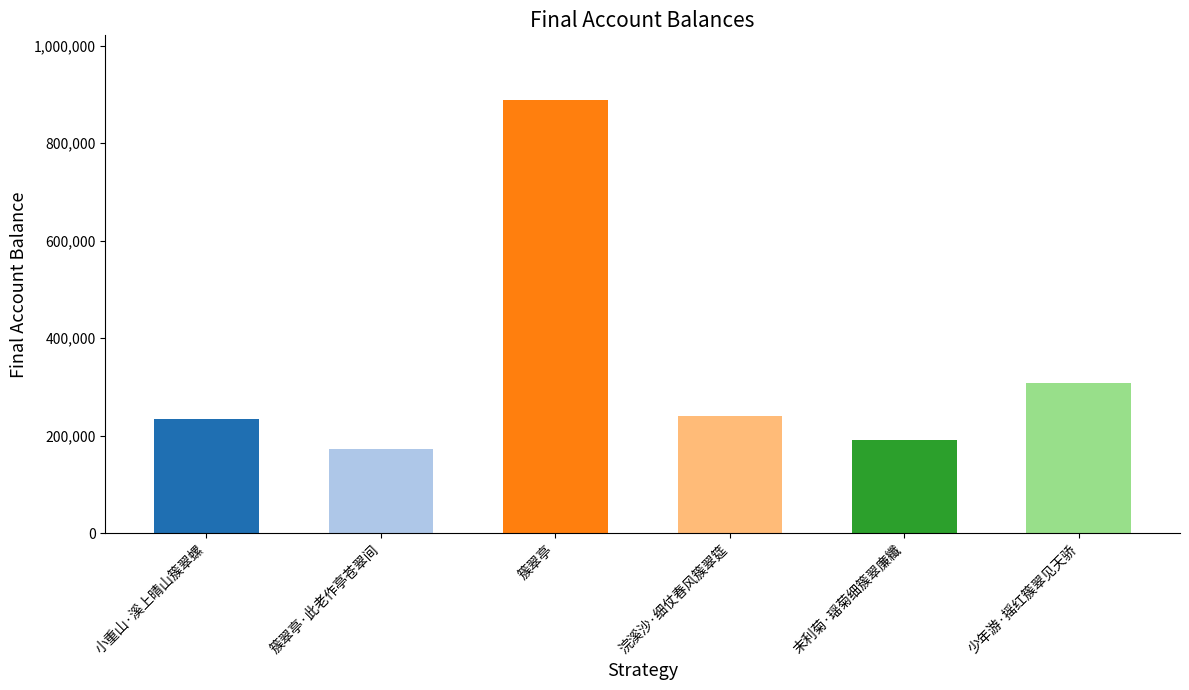

What is the label of the 5th bar from the left?

末利菊·瑶菊细簇翠廉纖